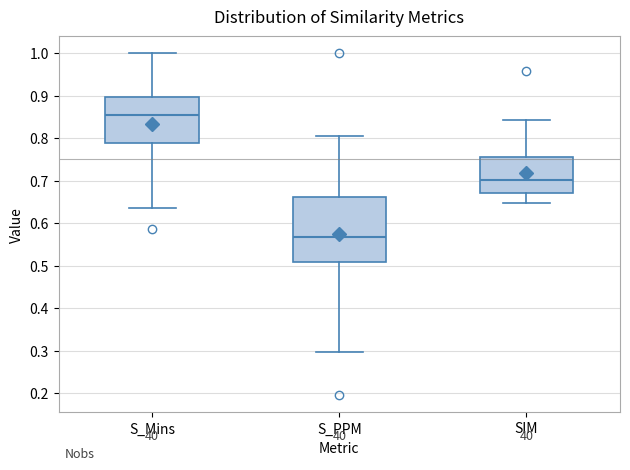

Reading left to right, transcribe this box plot: for each box, give where its median line is, the range the box spans, and where its two whiskers end, as read against the y-axis. The values are not printed on the chart, so give them approximately, as read against the axis.

S_Mins: median 0.85, box 0.79 to 0.90, whiskers 0.64 to 1.00
S_PPM: median 0.57, box 0.51 to 0.66, whiskers 0.30 to 0.81
SIM: median 0.70, box 0.67 to 0.76, whiskers 0.65 to 0.84